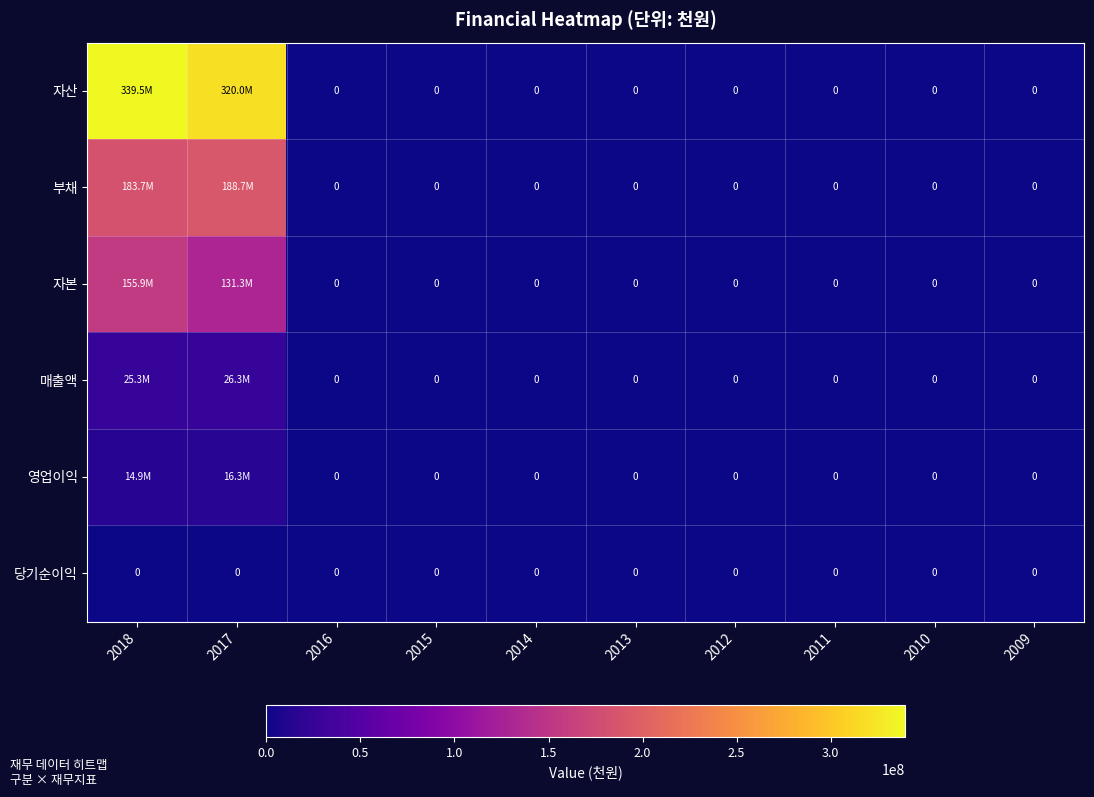

Which series has the largest total across all categories?

자산